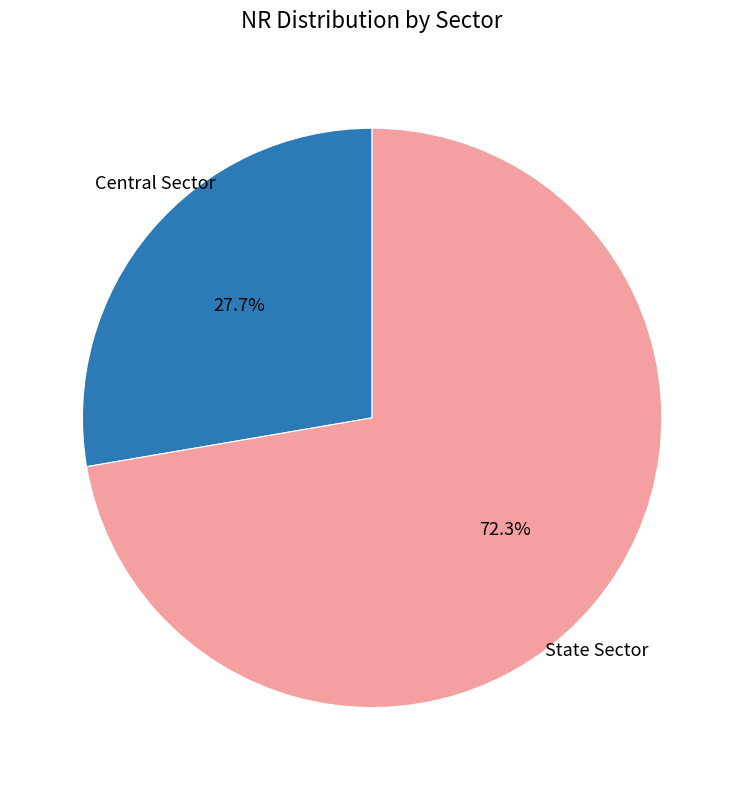

Does any single category account for the majority?

Yes